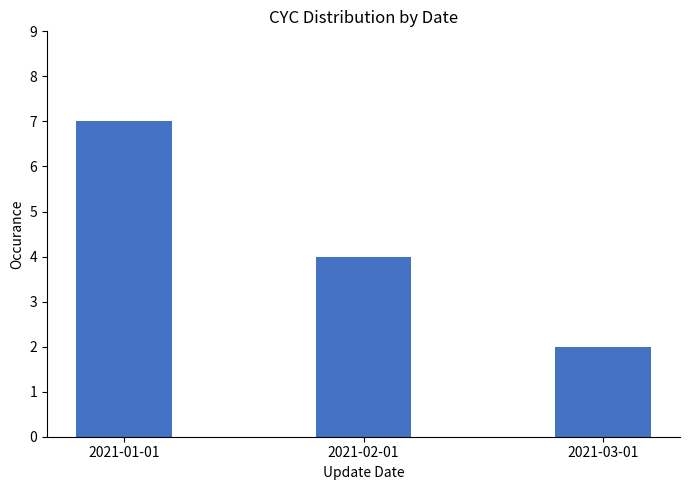

What is the sum of the values at 2021-03-01 and 2021-01-01?

9